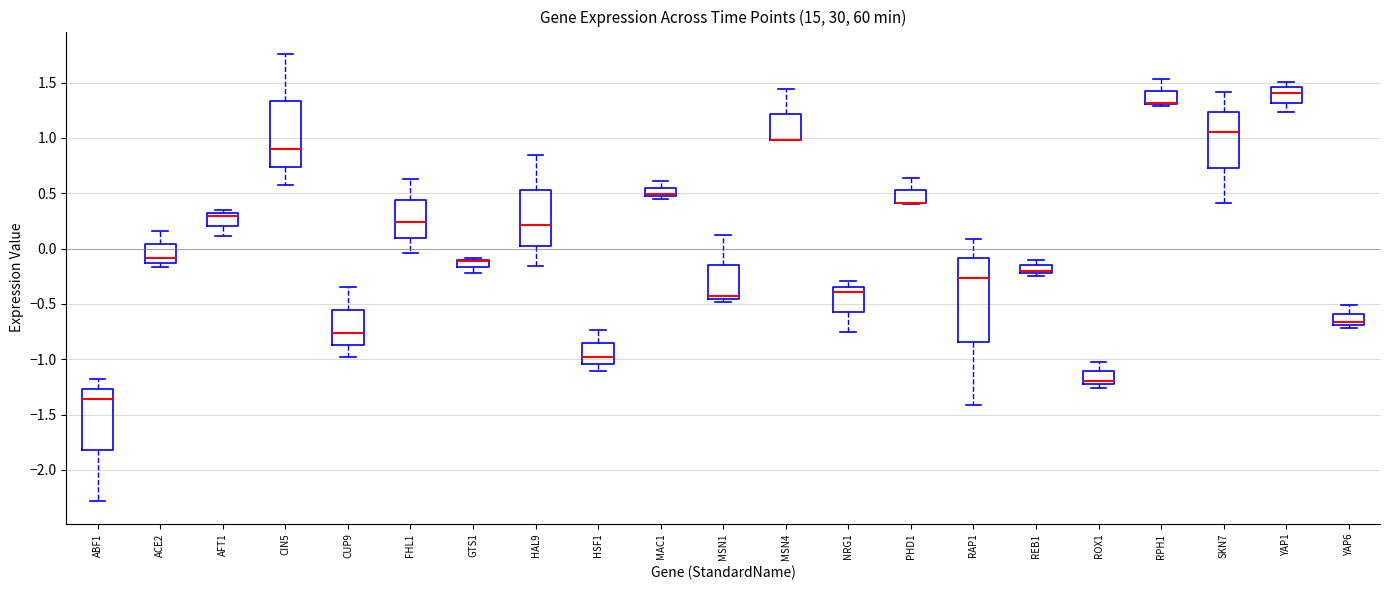

Where is the lower edge of the box for YAP1 on the y-axis? The values are not printed on the chart, so give them approximately, as read against the axis.

1.30